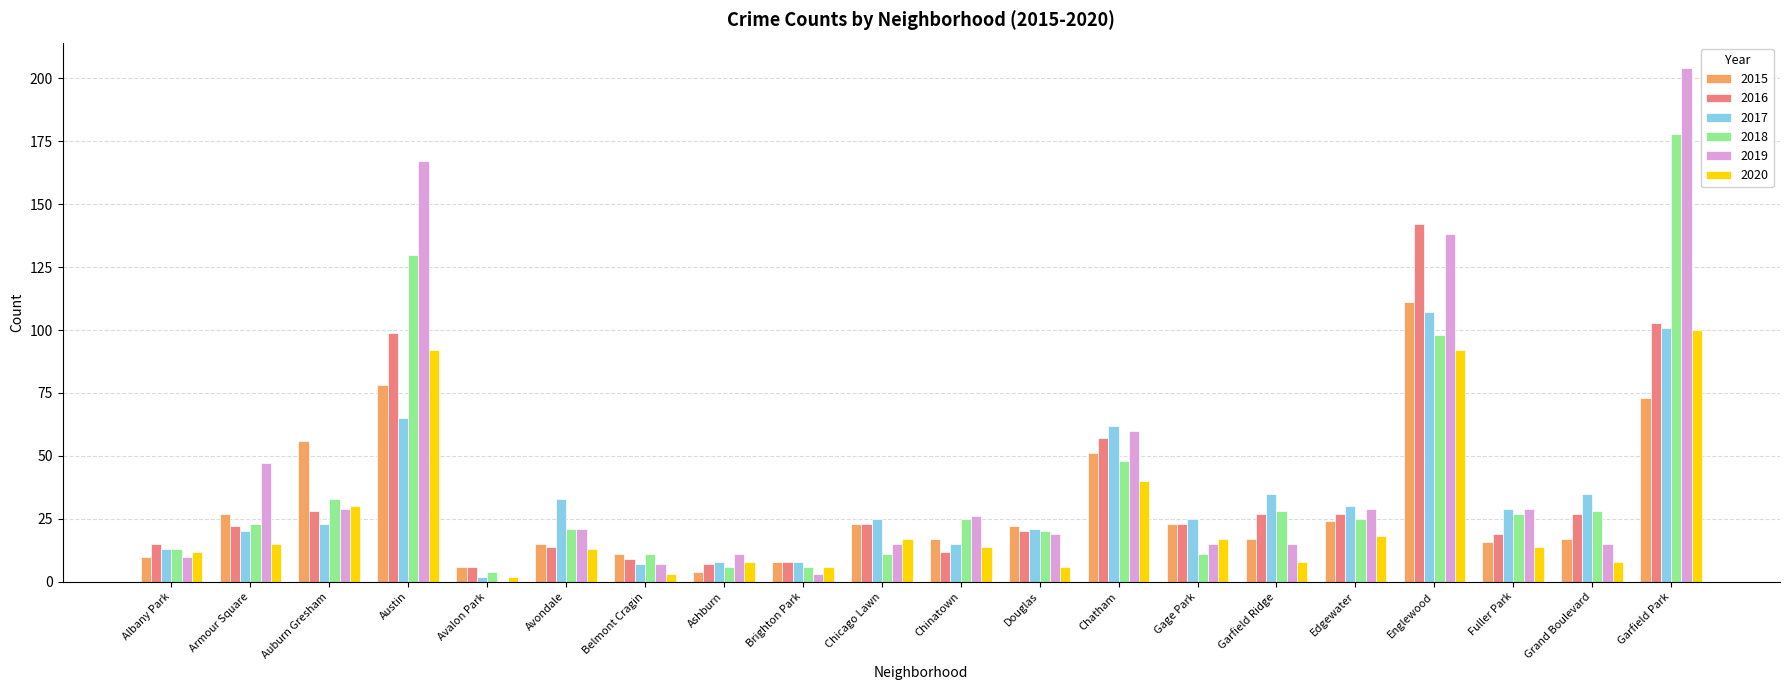

What is the spread (max minus min) of values at Grand Boulevard?

27